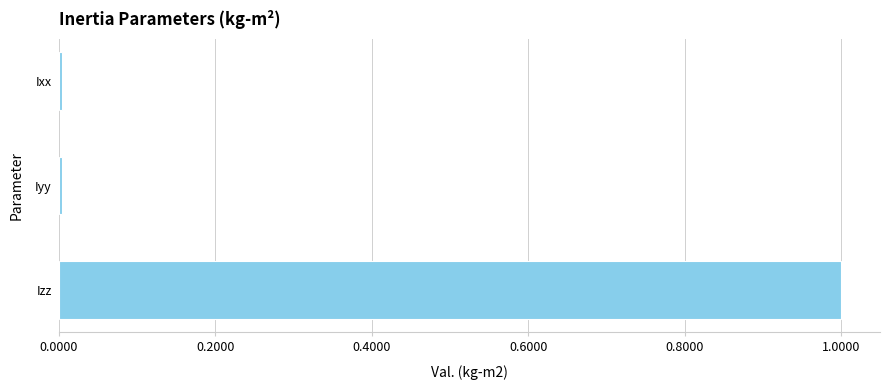

The chart shows a value of 0.0 at Ixx. True or false?

True